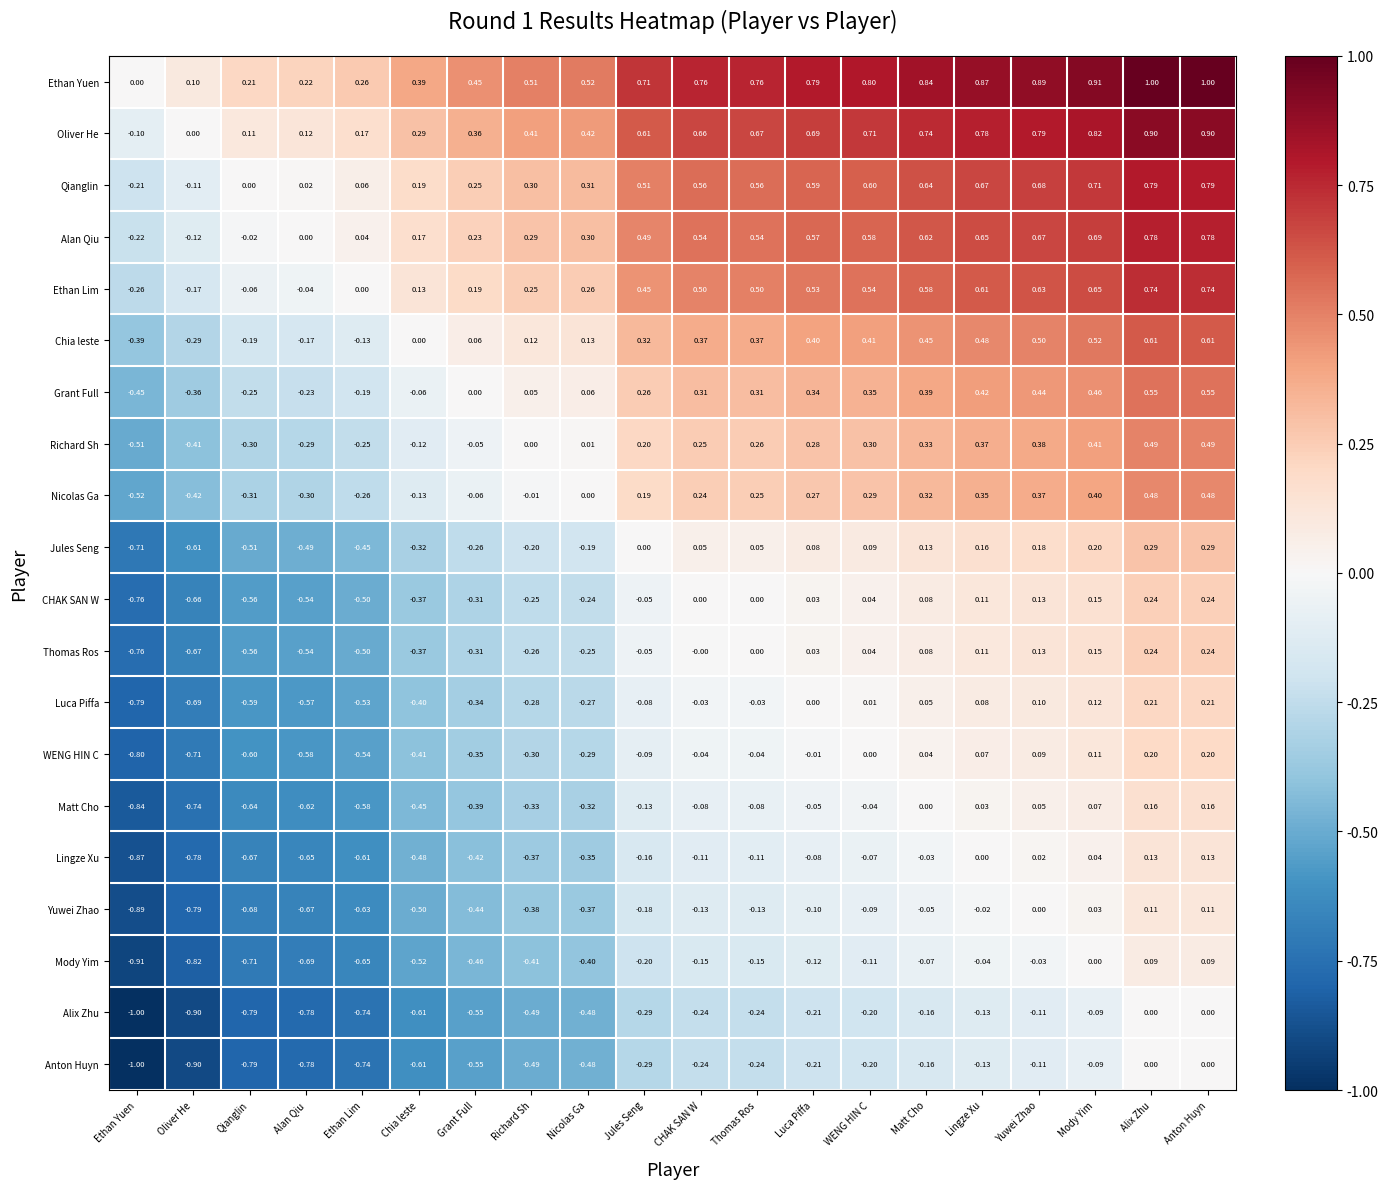

Which series has the largest total across all categories?

Ethan Yuen